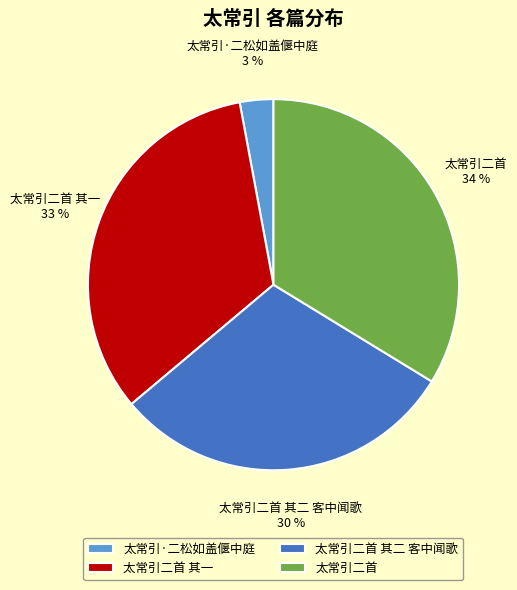

What is the ratio of the value at 太常引二首 其一 to the value at 太常引二首 其二 客中闻歌?

1.1